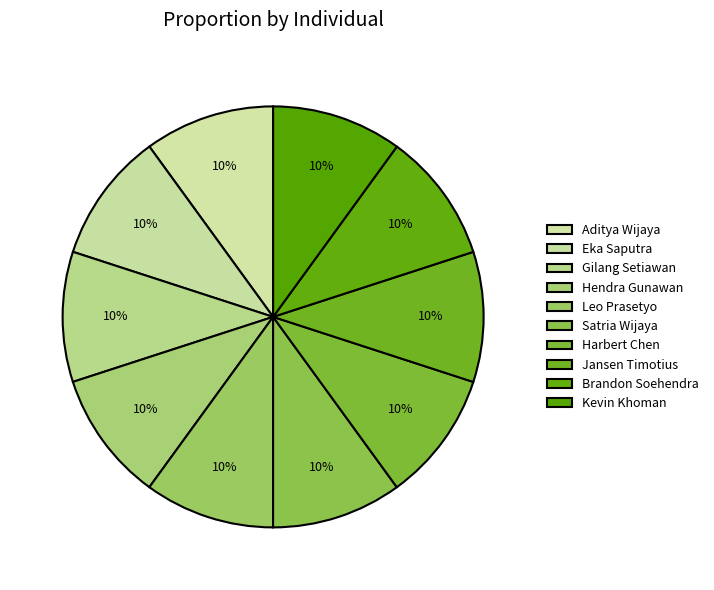

How many segments does this pie chart have?

10